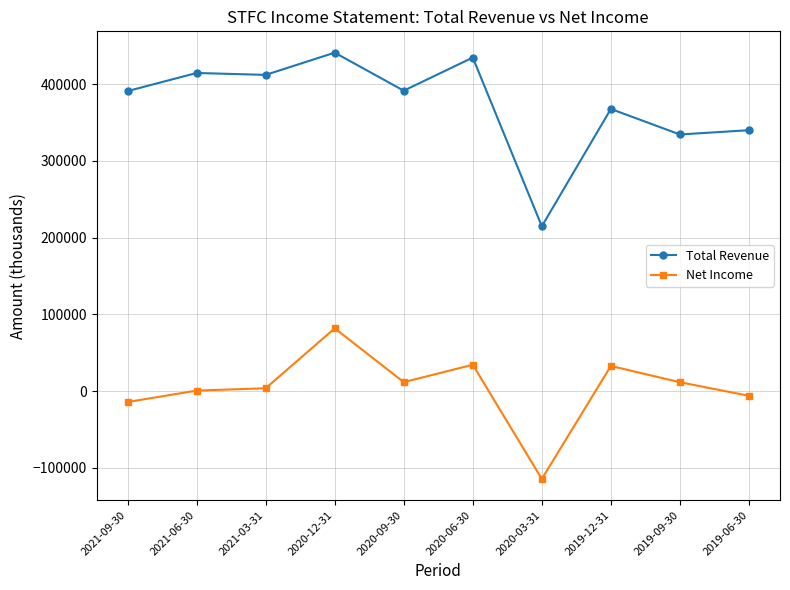

True or false: Total Revenue and Net Income cross at least once.

False